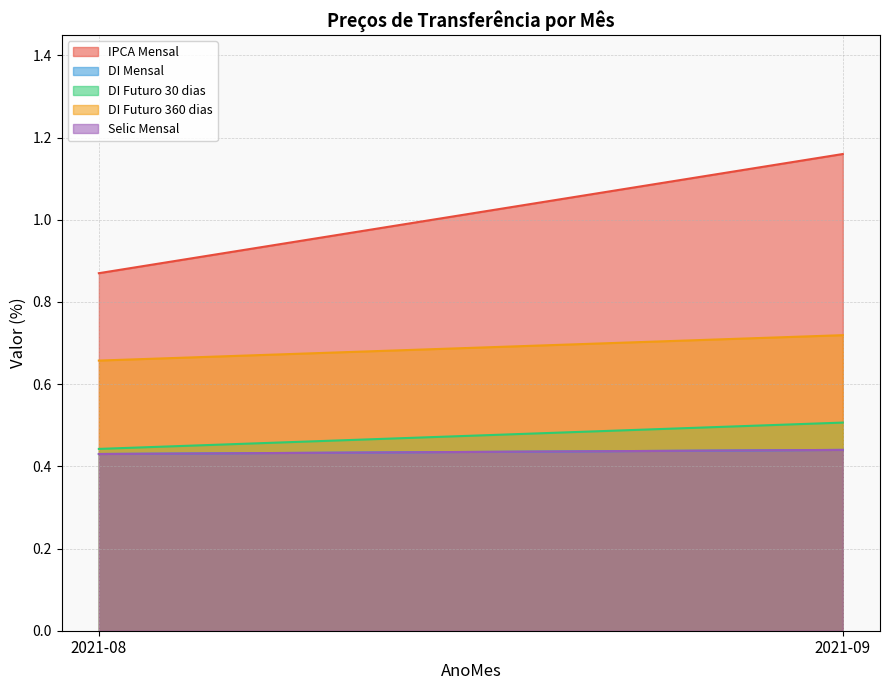

What is the difference between the highest and lowest values at 2021-08?

0.4